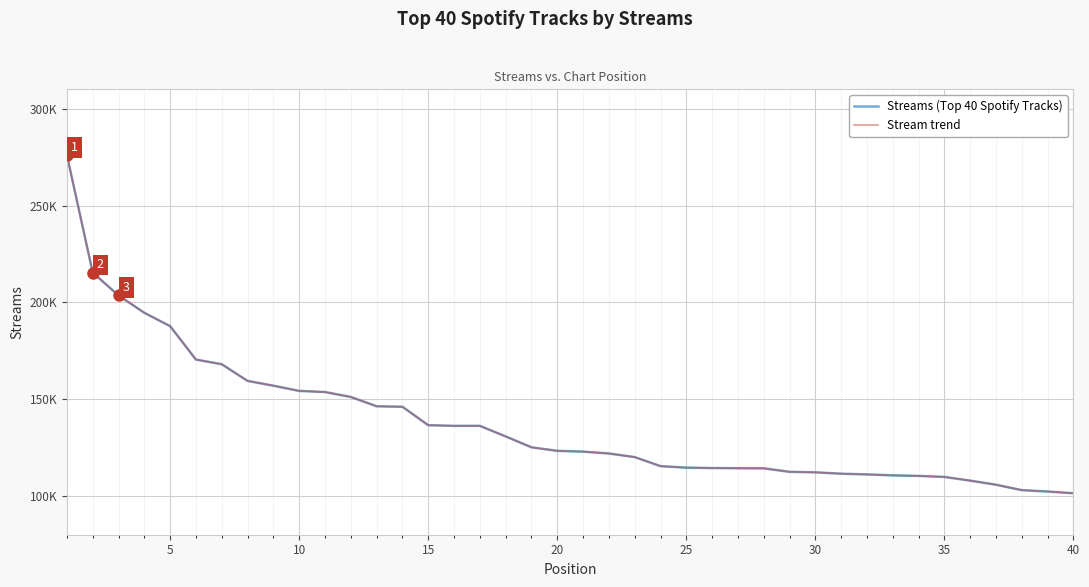

Does the chart have visible grid lines?

Yes